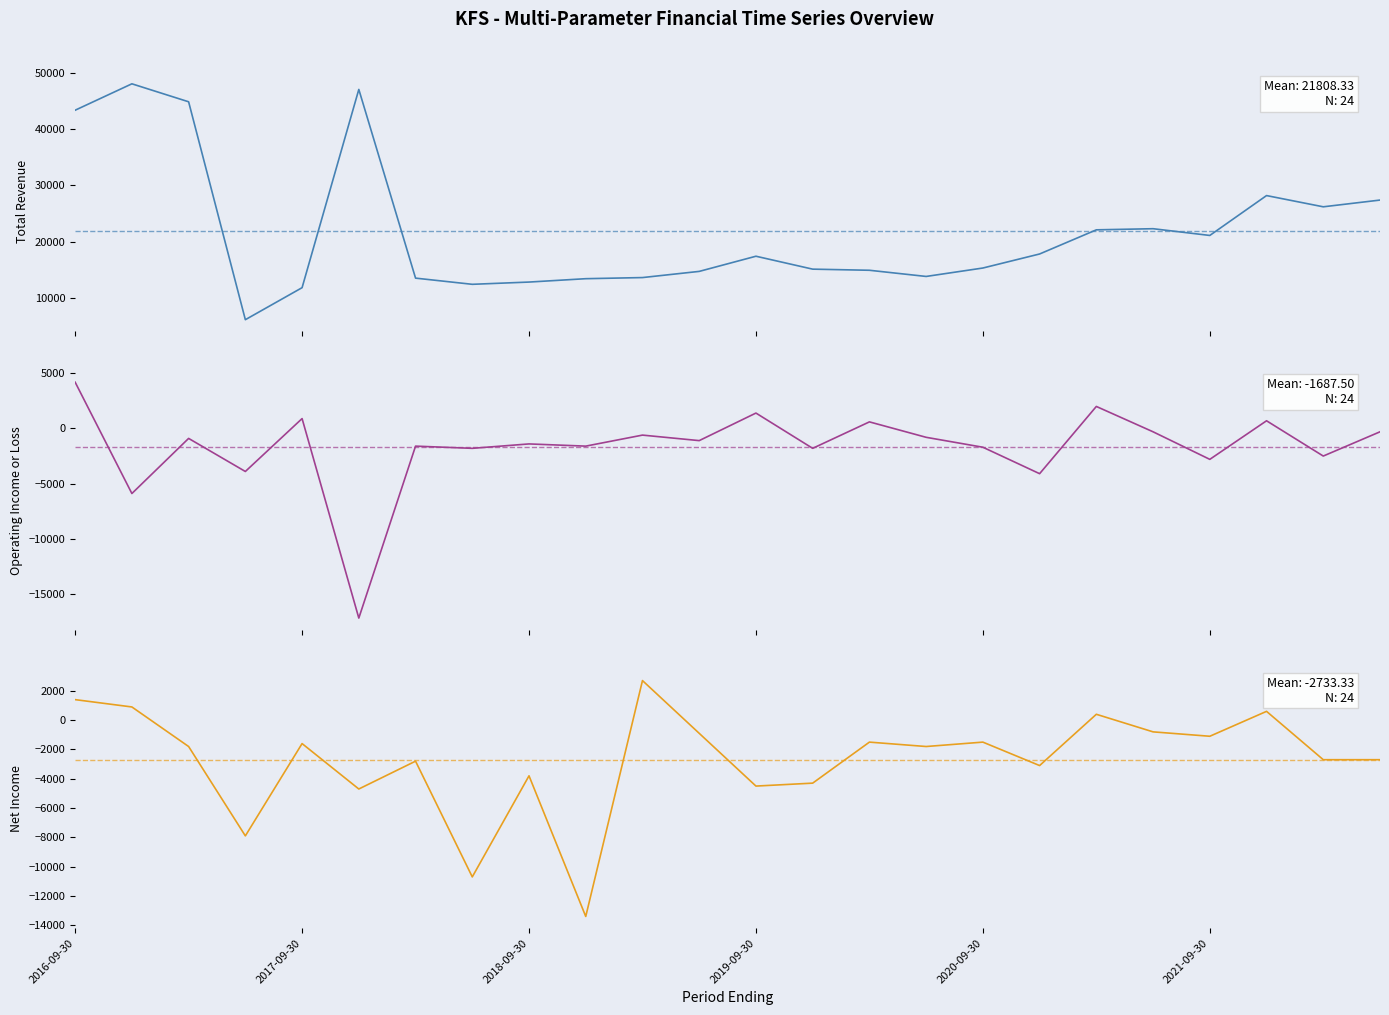

What is the difference between the highest and lowest values at 14?

16400